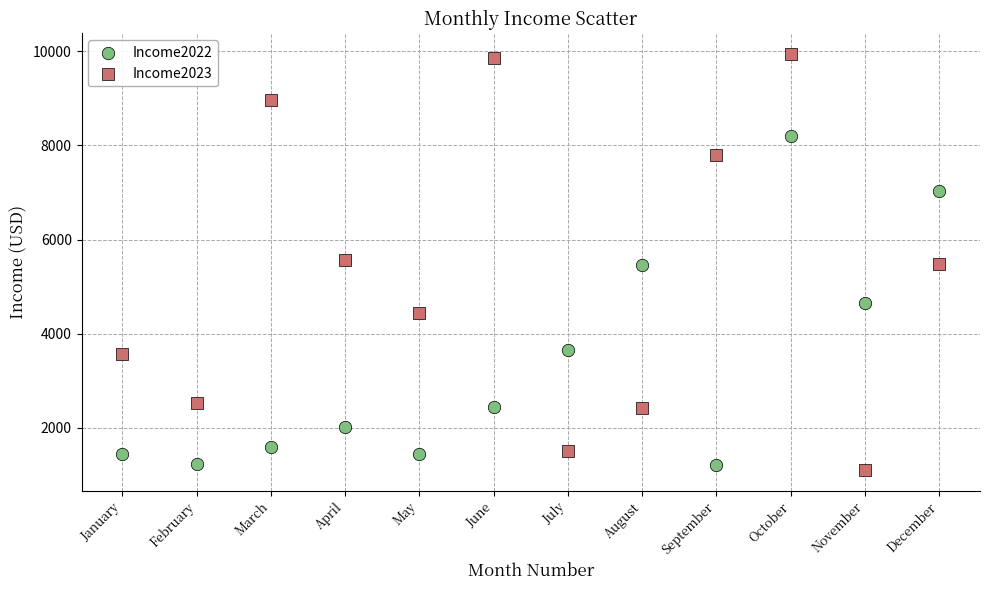

Which series contains the highest Y value?

Income2023